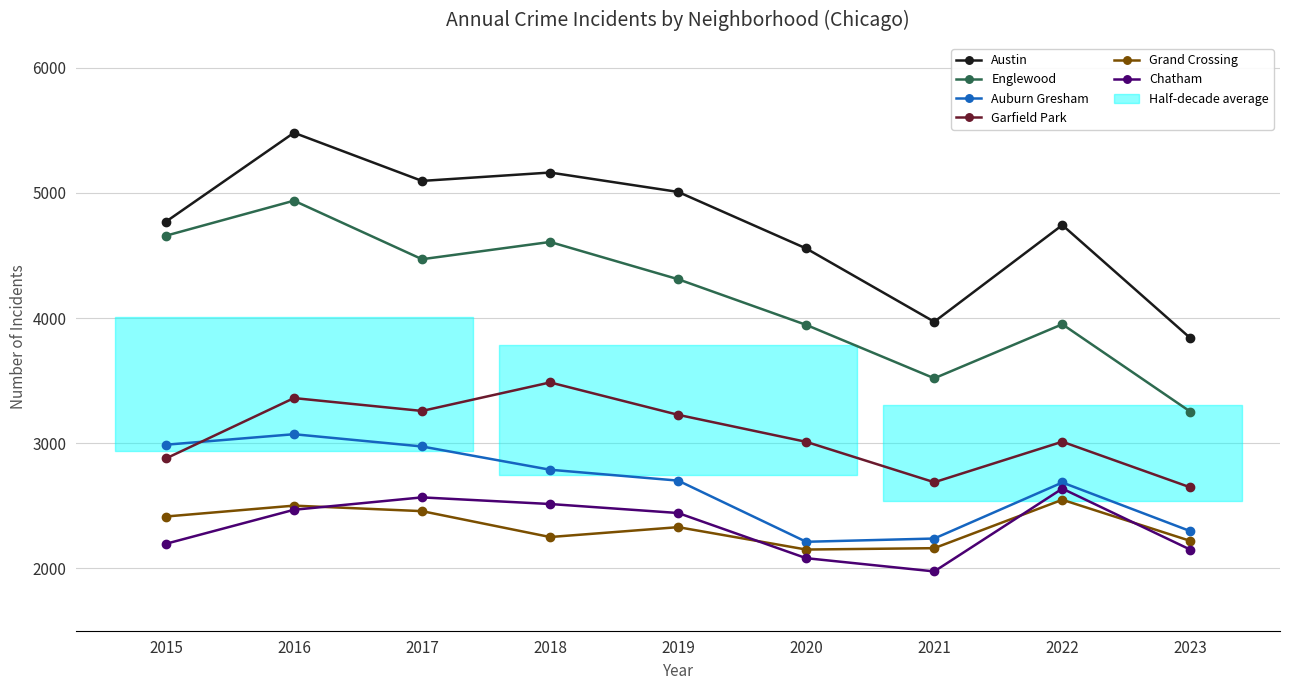

Rank the series at 2022 from lowest to highest value.

Grand Crossing, Chatham, Auburn Gresham, Garfield Park, Englewood, Austin